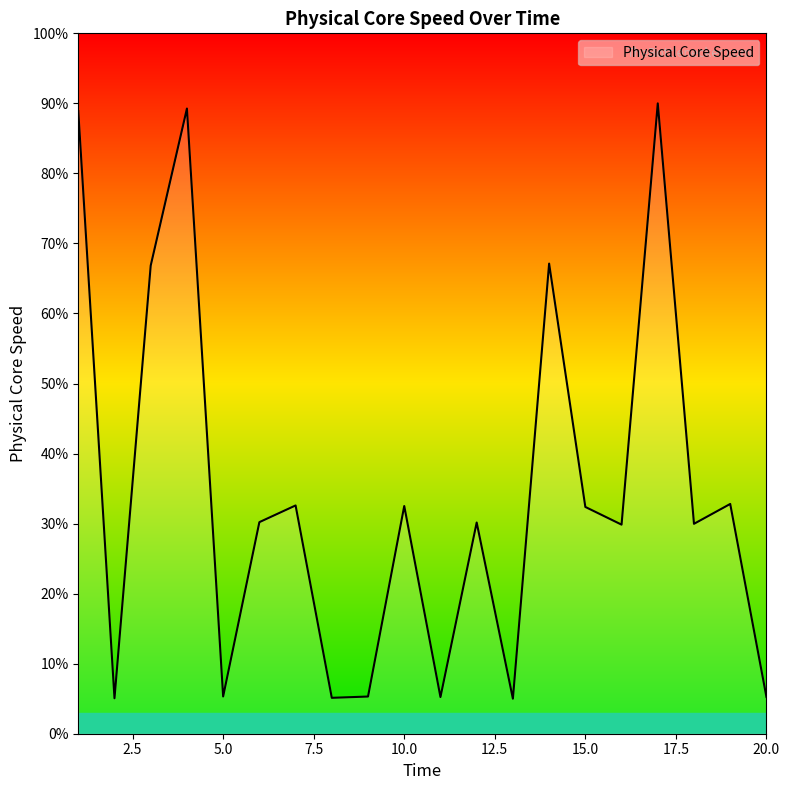

What is the minimum value shown in the chart?

5.0